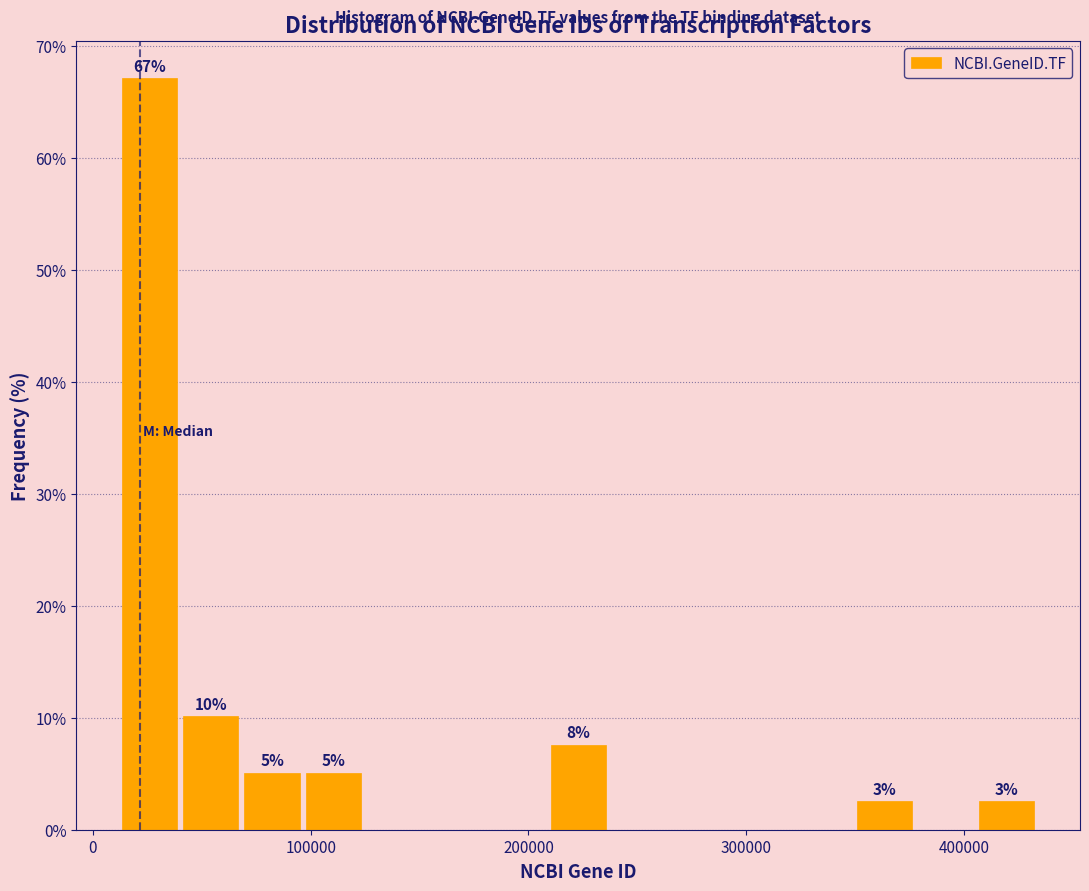

Around what value on the x-axis is the tallest bar? Give the approximate position of its centre, as read against the axis.

30000